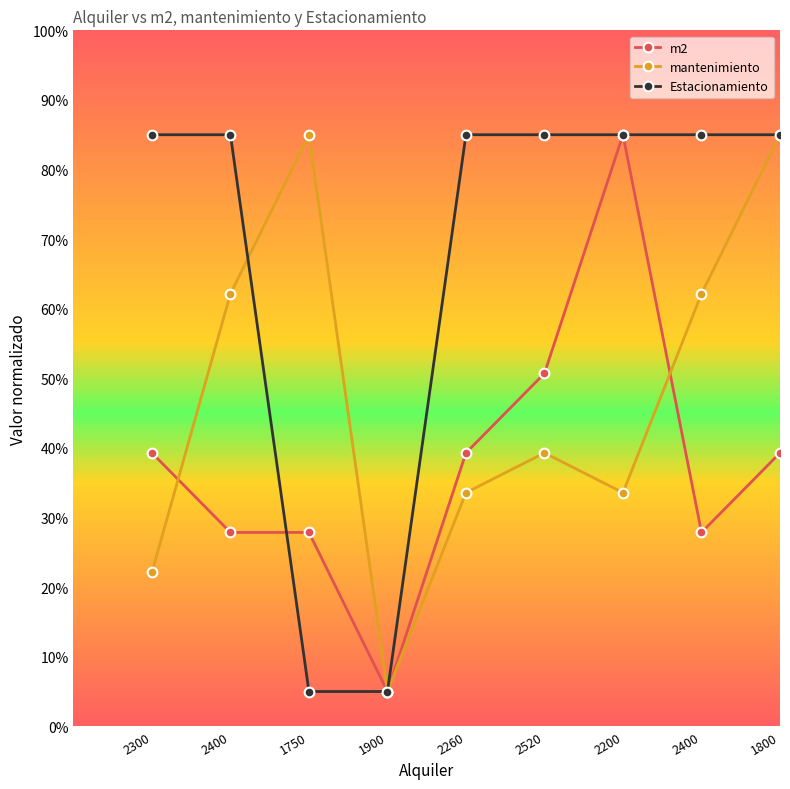

What is the sum of the m2 values at 2300 and 2400?

67.1